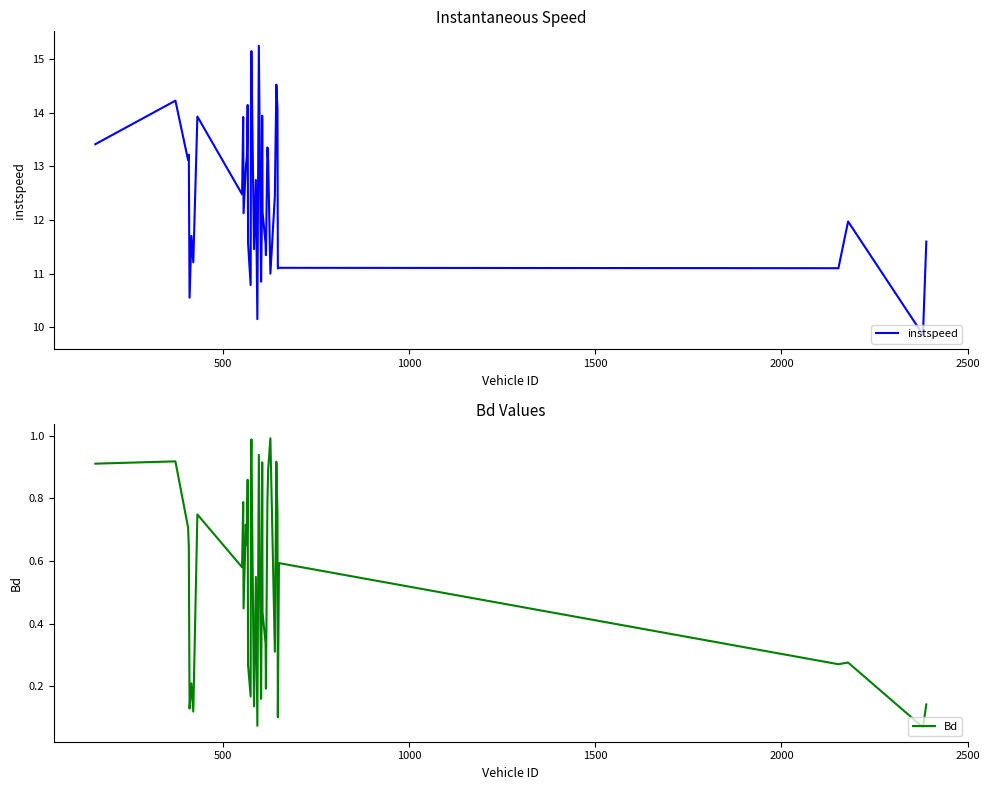

How many categories are shown in the chart?

40